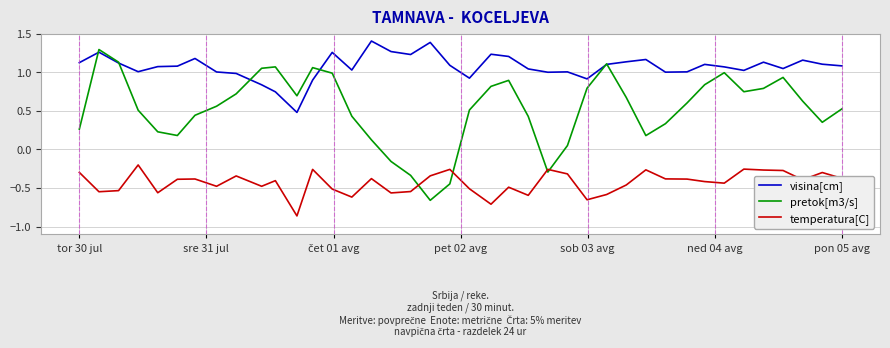

True or false: visina[cm] and temperatura[C] cross at least once.

False